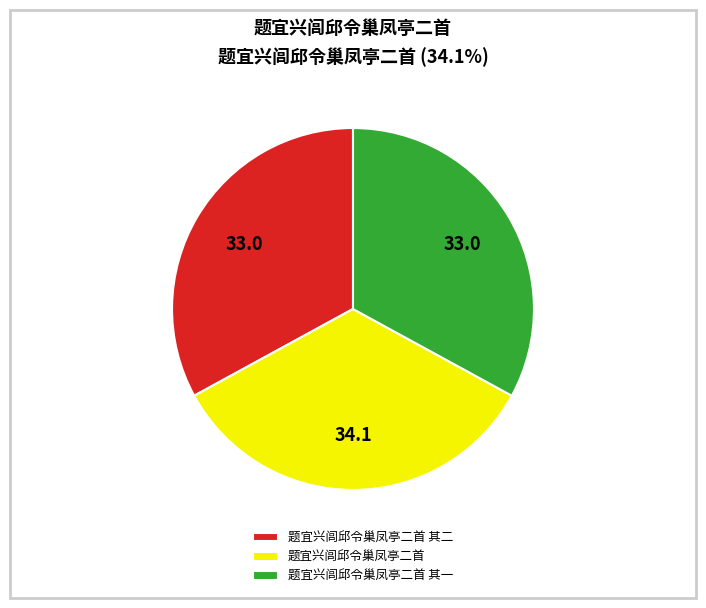

Which slice is the largest?

题宜兴闾邱令巢凤亭二首